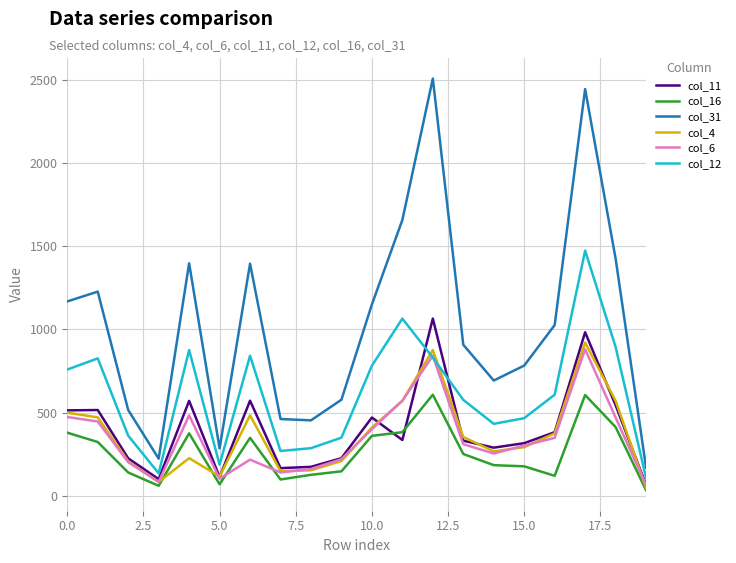

Which series has the largest total across all categories?

col_31